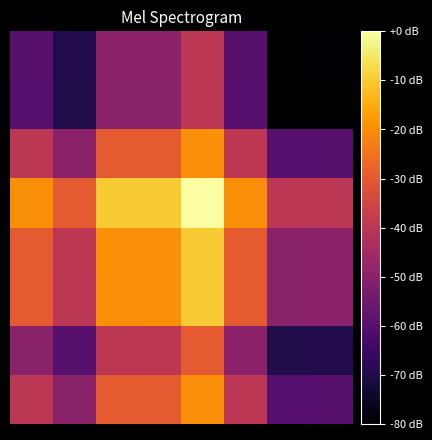

At which category is the sum across all series the highest?

4